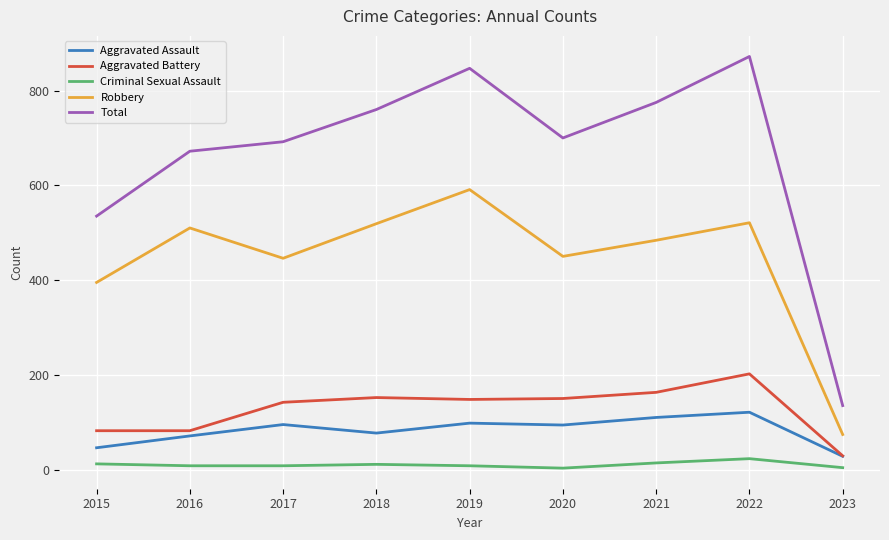

True or false: Criminal Sexual Assault and Total intersect in this chart.

False